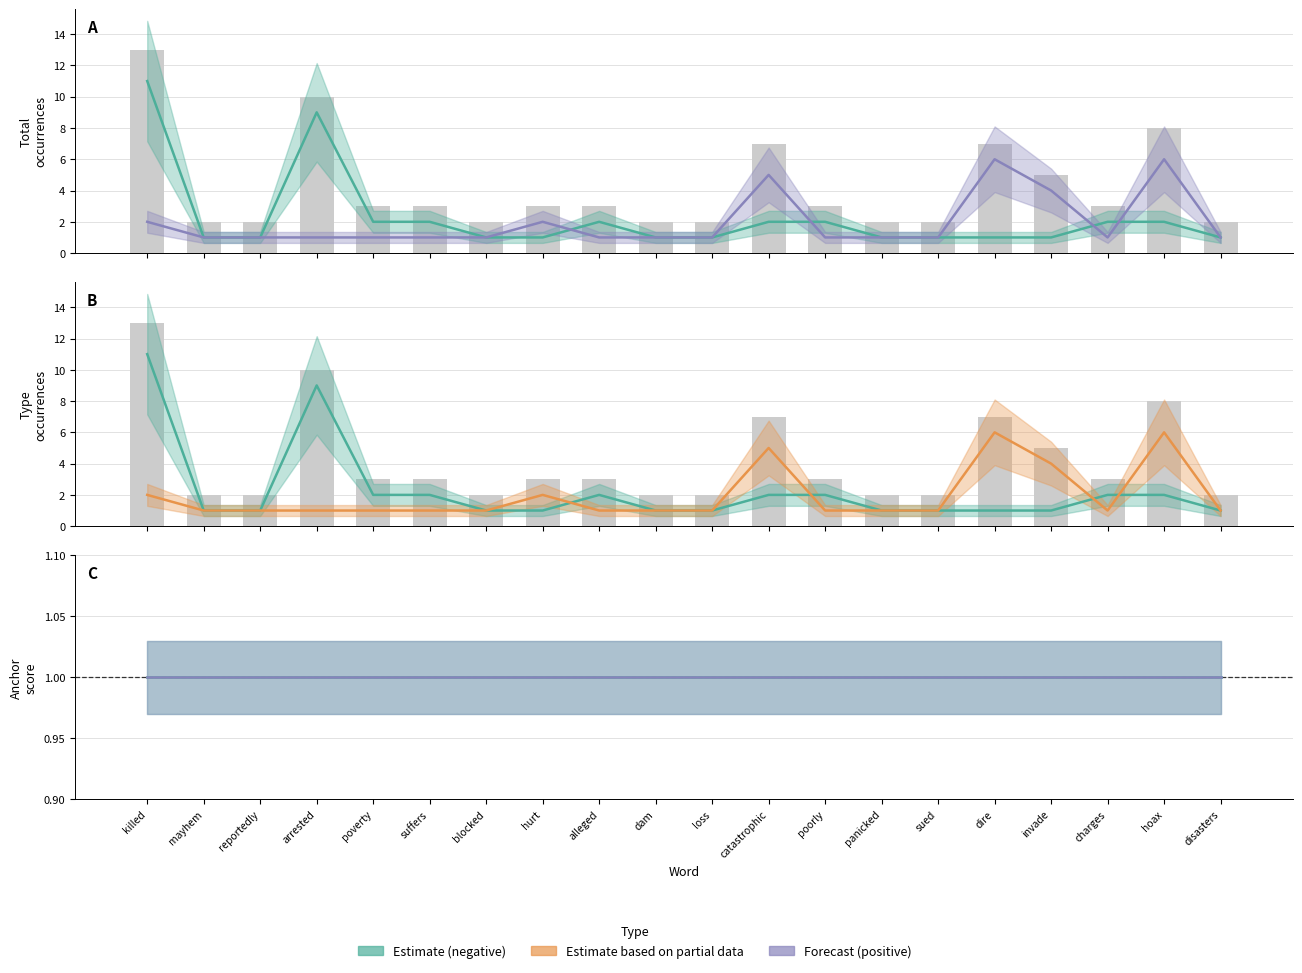

Which series changed the most between killed and sued?

type_occurences_neg